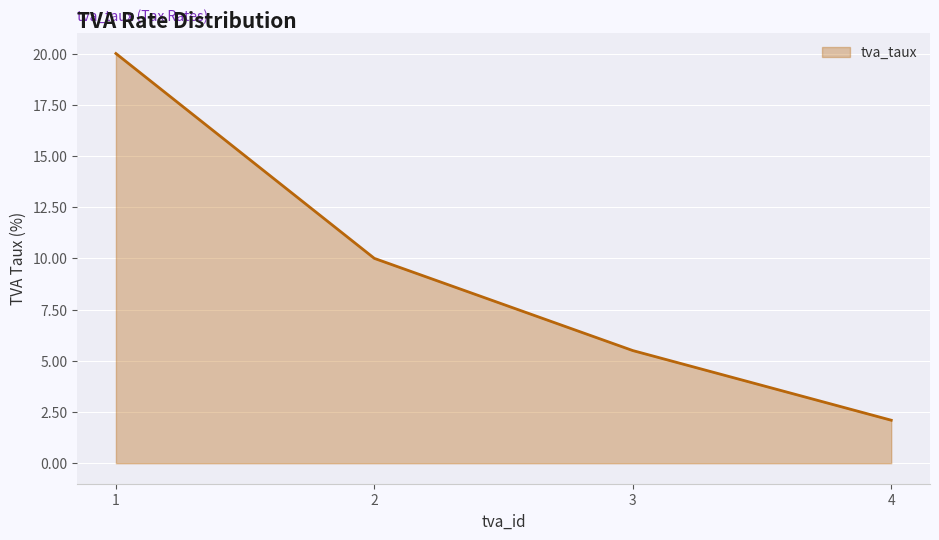

Is it true that the value at 1 is 29.8?

False